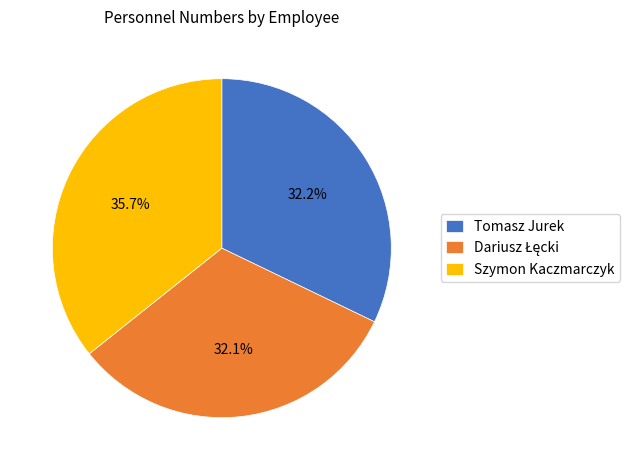

What is the largest slice in the pie chart?

Szymon Kaczmarczyk